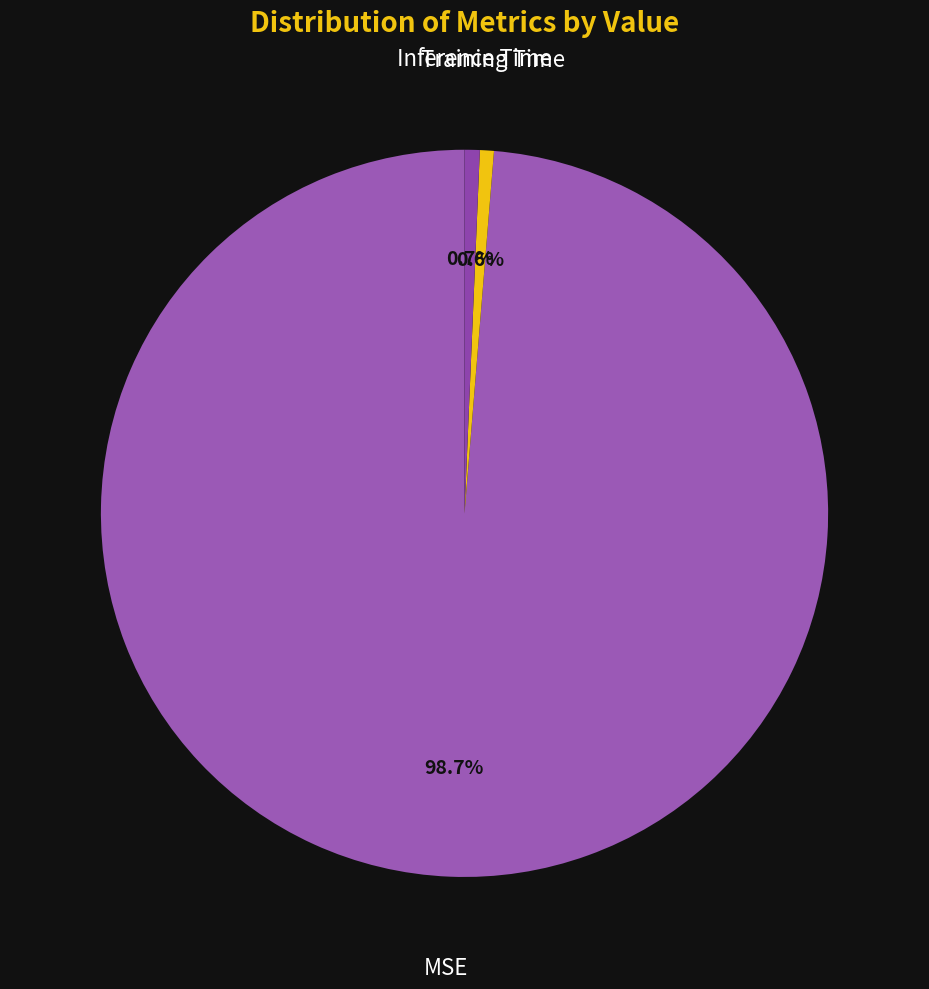

How many segments does this pie chart have?

3